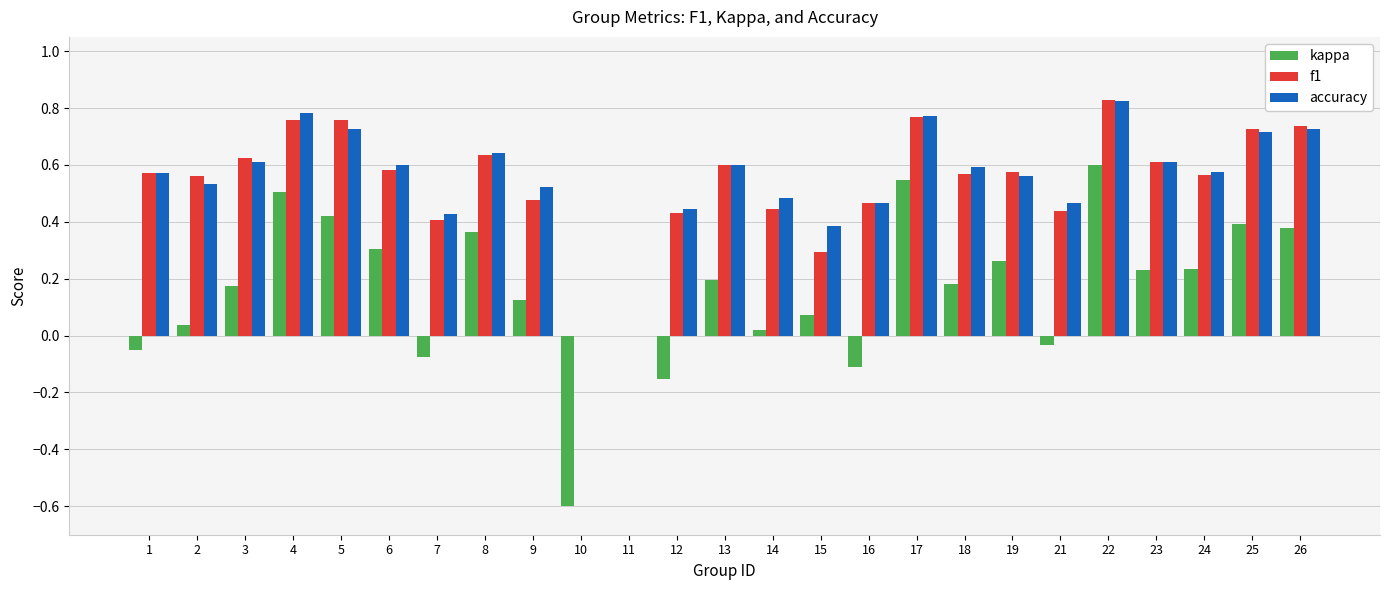

True or false: accuracy has a value of 0.5 at 9.

True